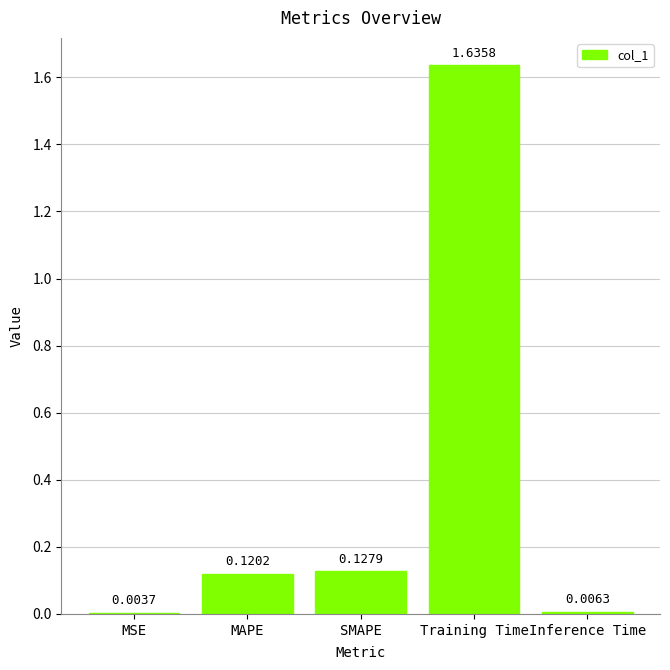

How many categories are shown in the chart?

5